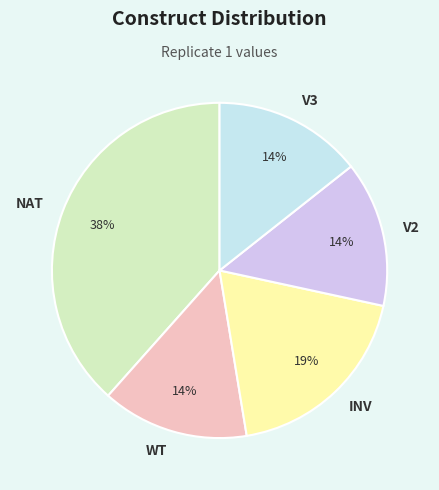

How many segments does this pie chart have?

5